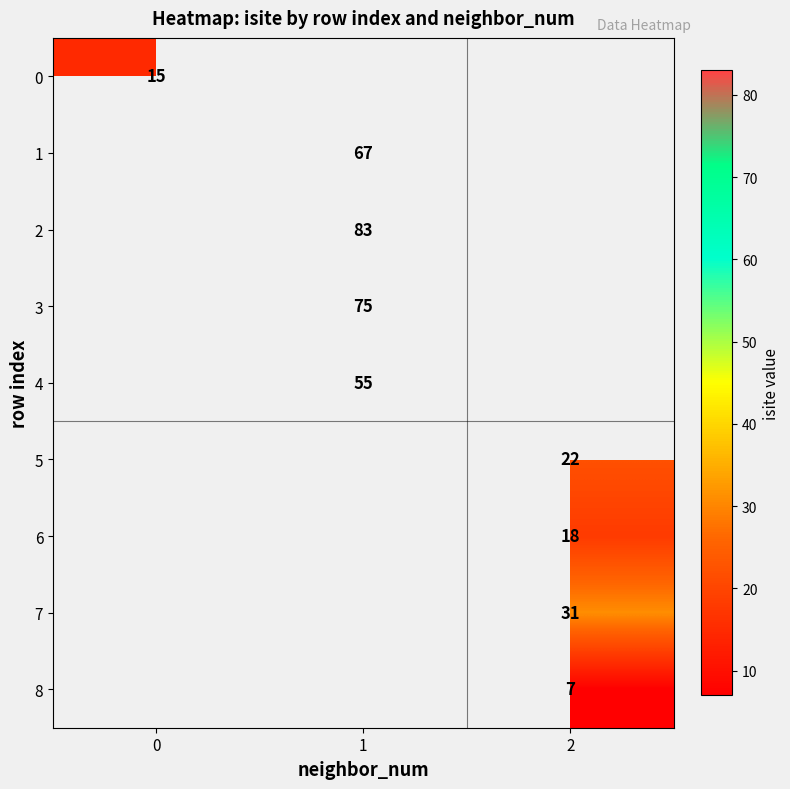

The 5 series shows 22 at 2. True or false?

True